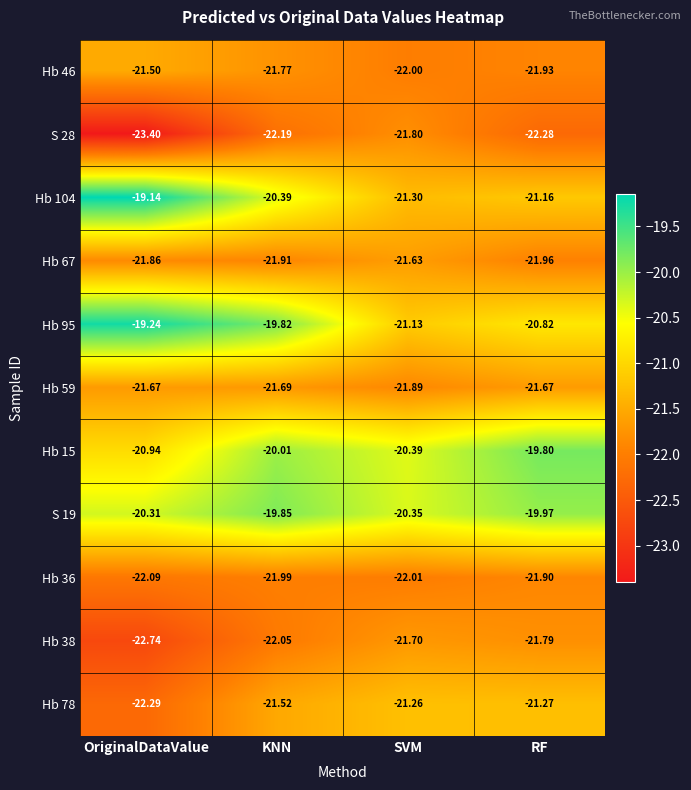

Rank the categories by S 28 value from highest to lowest.

SVM, KNN, RF, OriginalDataValue